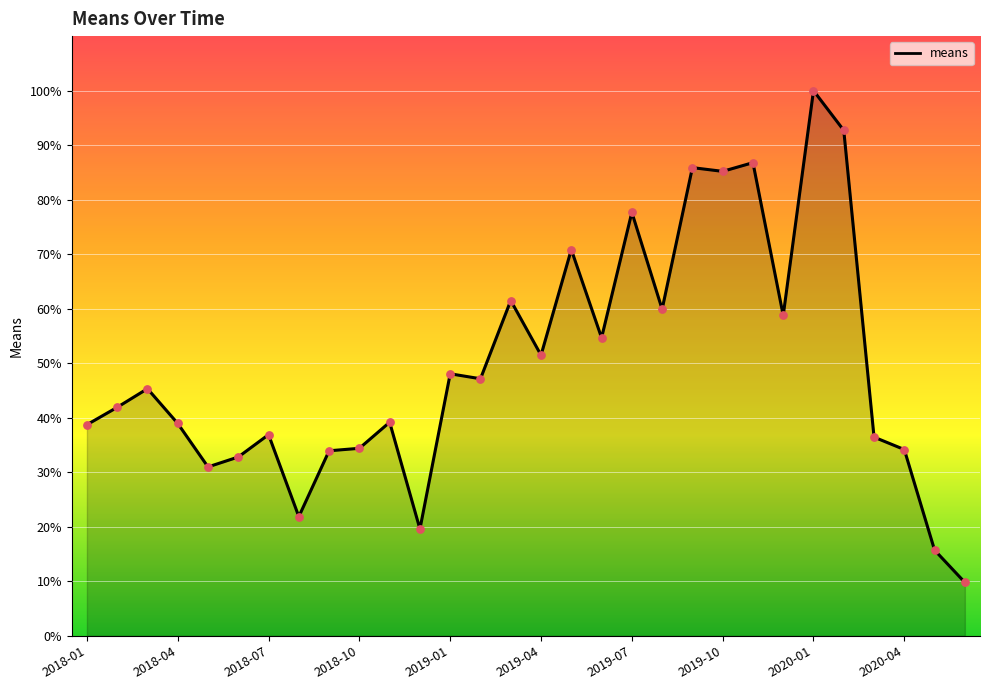

What is the difference between the maximum and minimum values?

90.2